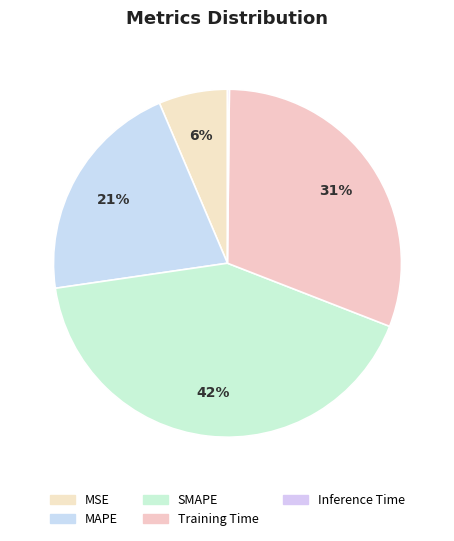

Does SMAPE account for over 50% of the chart?

No